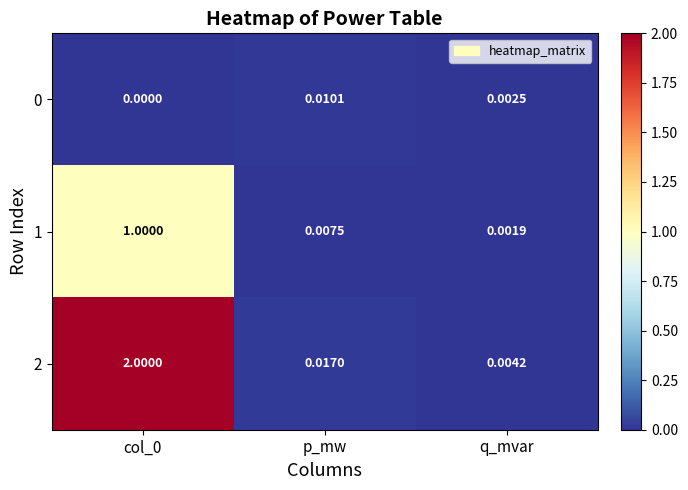

How many data points does each series have?

3